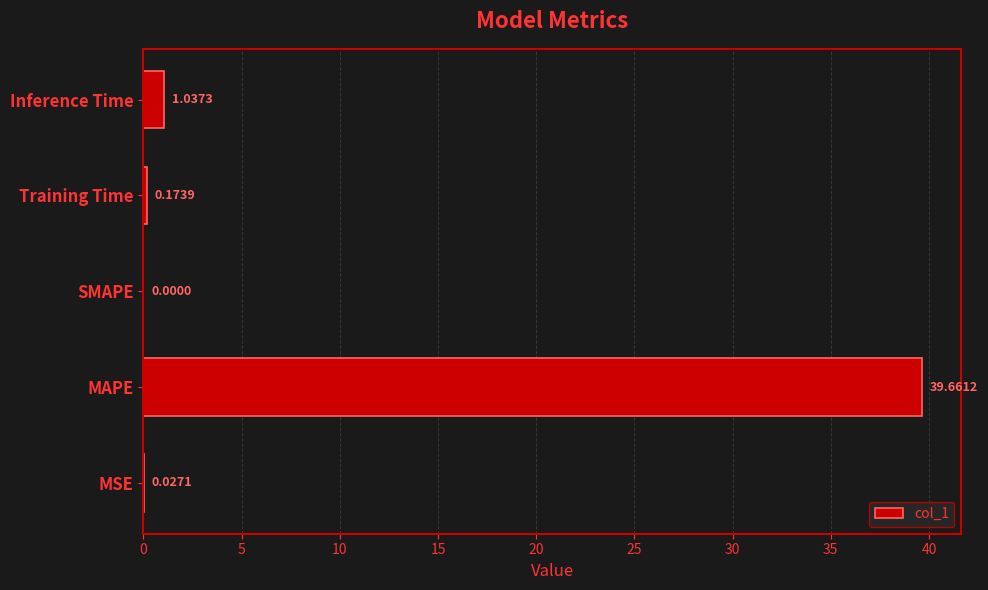

Are the bars grouped side by side (vs. stacked)?

No